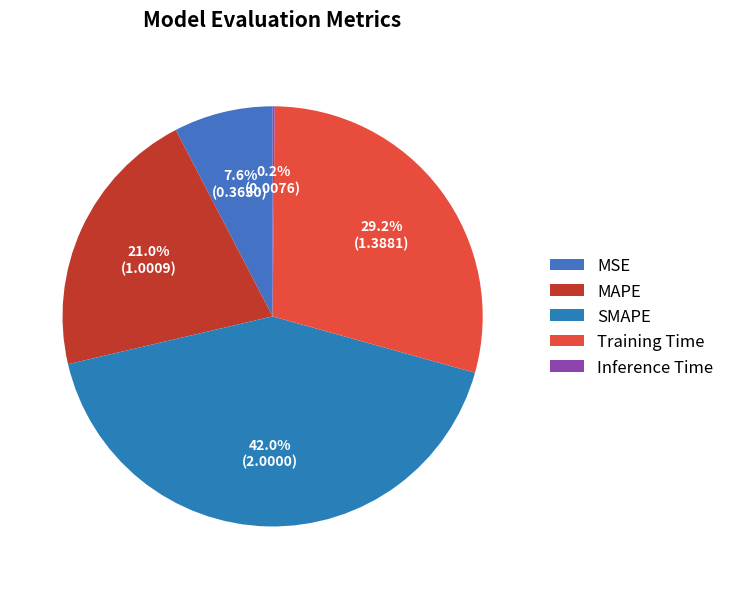

To the nearest percent, what is the combined percentage of Training Time and MAPE?

50%